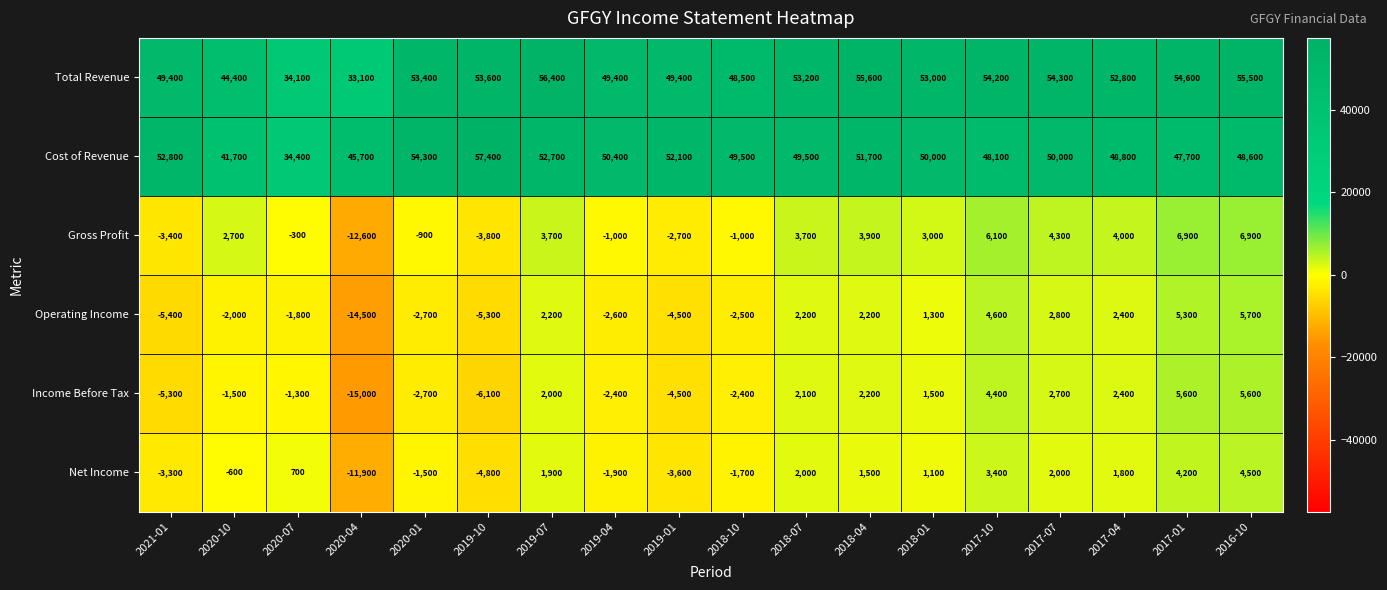

Count the number of data series in this chart.

6